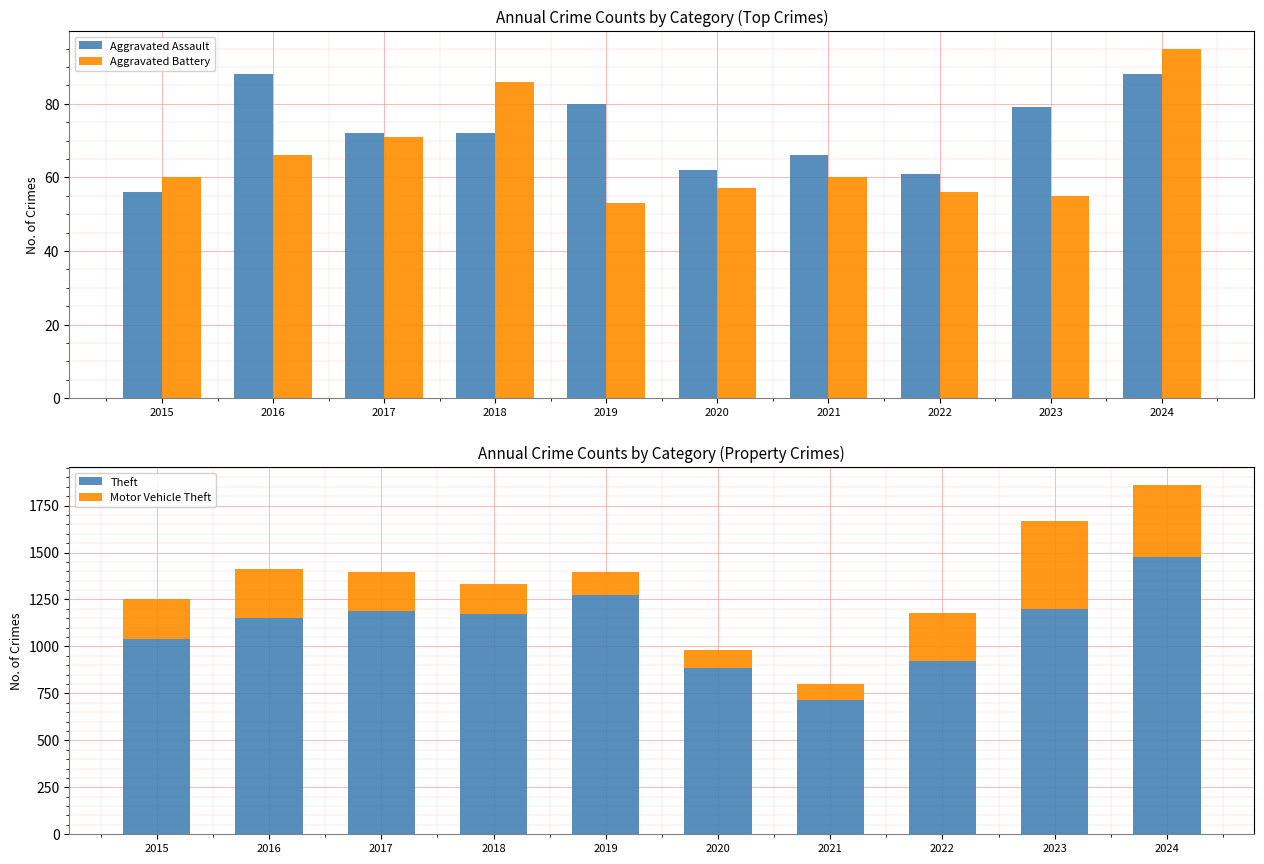

How many groups of bars are there?

10